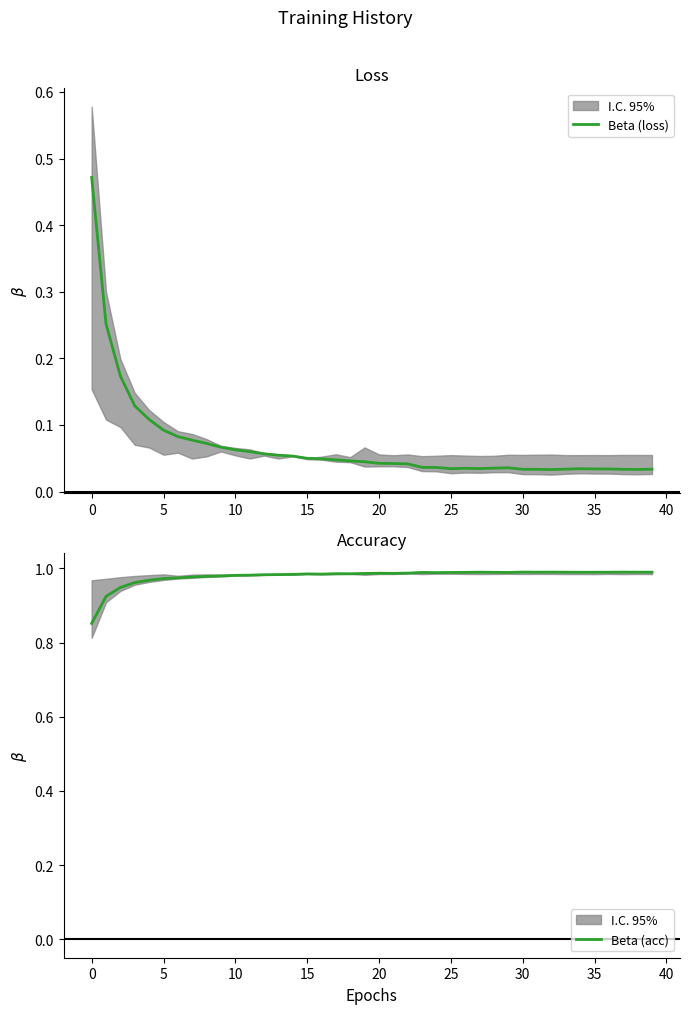

True or false: Beta (loss) has more than 1 points higher than both neighbors.

True